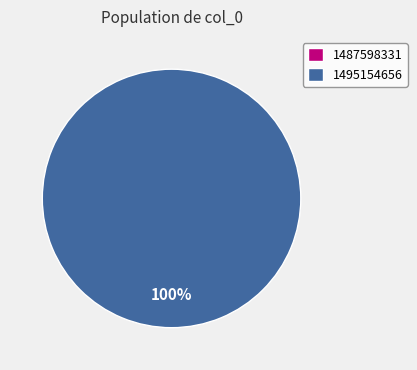

Which category accounts for the majority?

1495154656